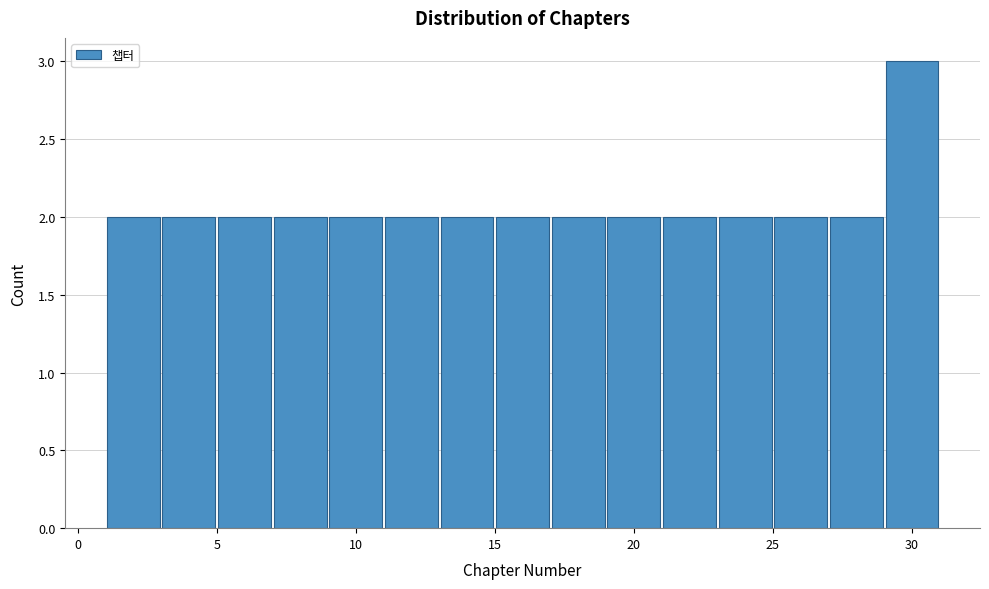

Reading left to right, list every bar in this chart as the range it spans on the x-axis followed by its height. The values are not printed on the chart, so give them approximately, as read against the axis.

1 to 3: 2
3 to 5: 2
5 to 7: 2
7 to 9: 2
9 to 11: 2
11 to 13: 2
13 to 15: 2
15 to 17: 2
17 to 19: 2
19 to 21: 2
21 to 23: 2
23 to 25: 2
25 to 27: 2
27 to 29: 2
29 to 31: 3